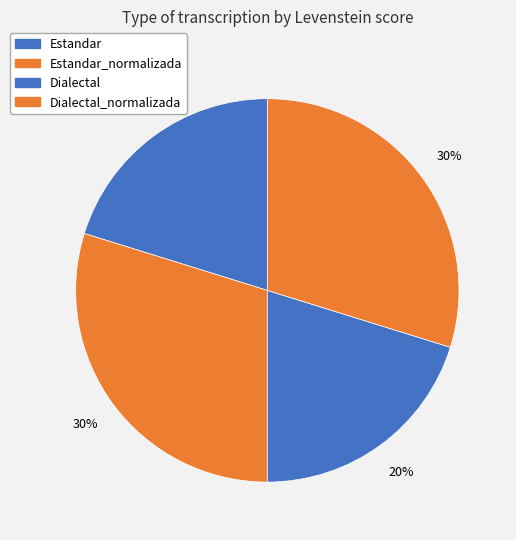

The Estandar_normalizada slice represents 30% of the pie. True or false?

True